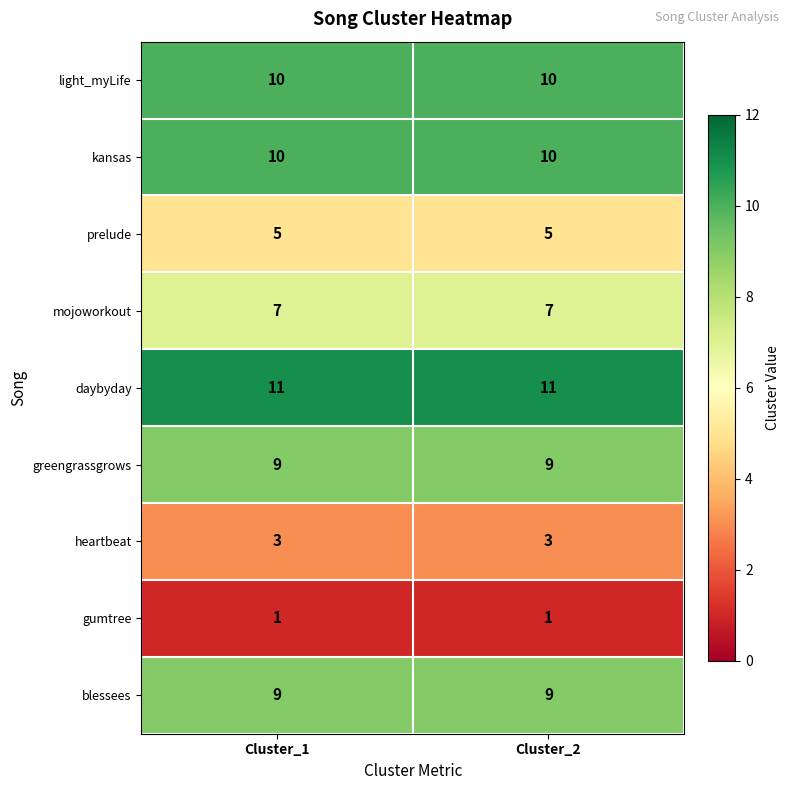

Reading left to right, what are all the values shown in this chart?

light_myLife: 10	10
kansas: 10	10
prelude: 5	5
mojoworkout: 7	7
daybyday: 11	11
greengrassgrows: 9	9
heartbeat: 3	3
gumtree: 1	1
blessees: 9	9